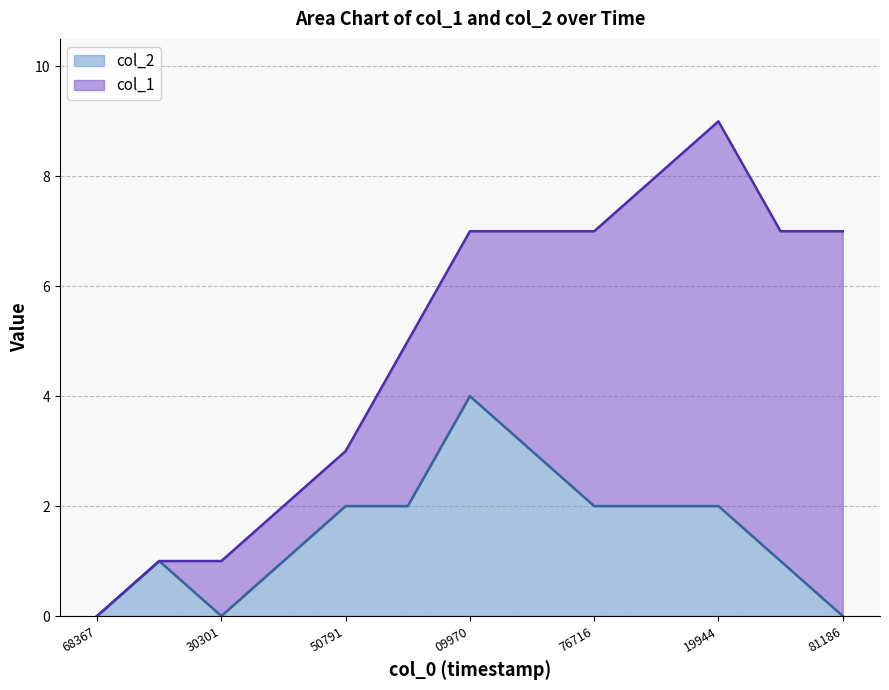

What is the total value across all series at 19944?

9